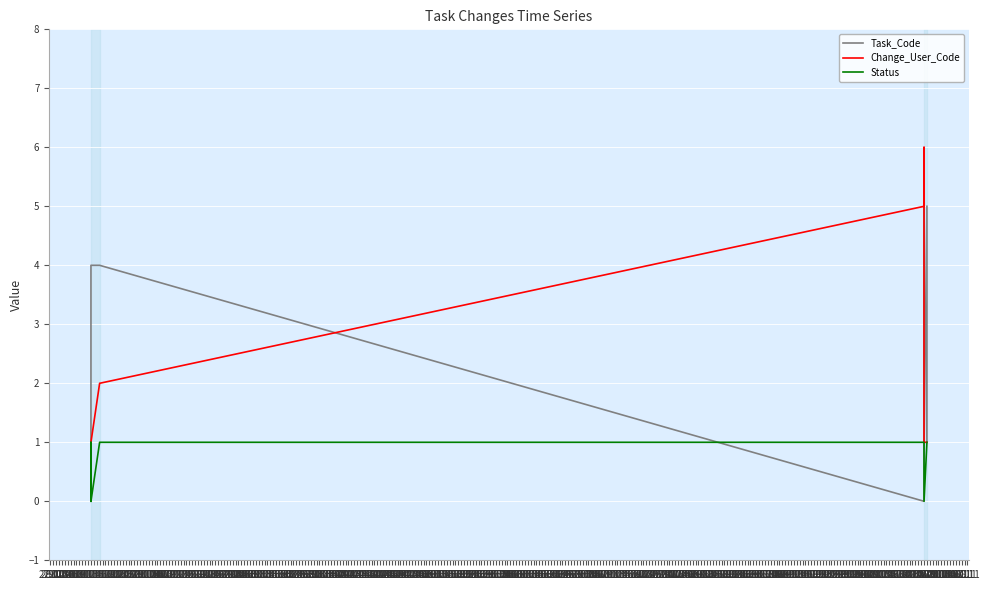

At which category does the chart reach its peak across all series?

03.01